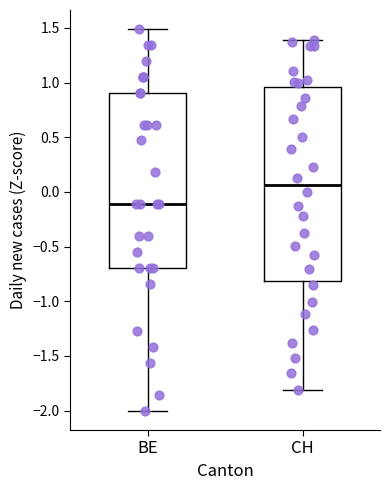

Reading left to right, read every box against the y-axis: the position of its median line, the range the box covers, and the ends of its whiskers. The values are not printed on the chart, so give them approximately, as read against the axis.

BE: median -0.10, box -0.70 to 0.90, whiskers -2.00 to 1.50
CH: median 0.05, box -0.80 to 0.95, whiskers -1.80 to 1.40